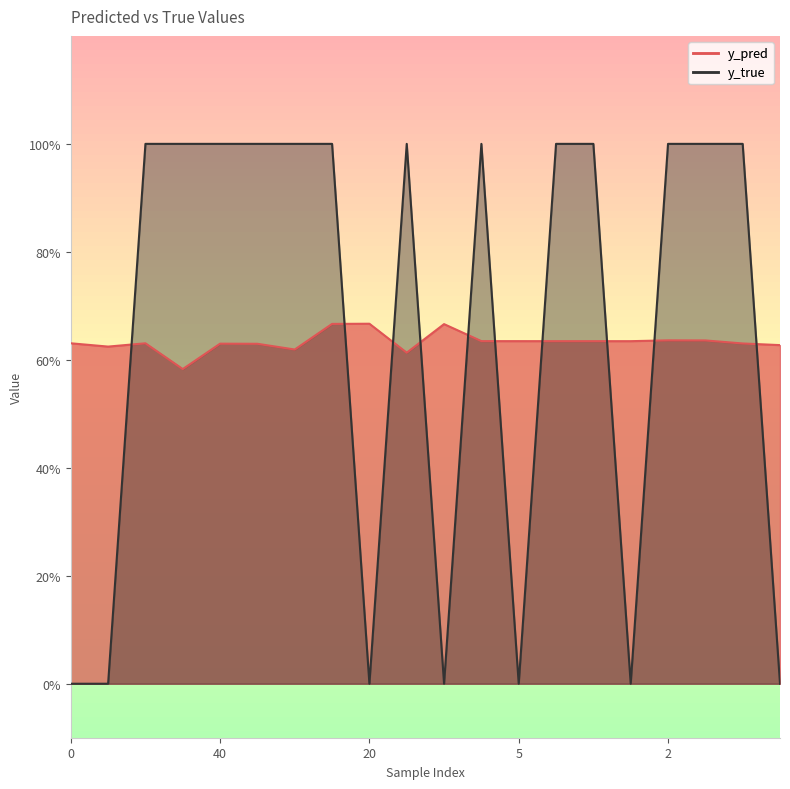

What position from the left is 36?

11